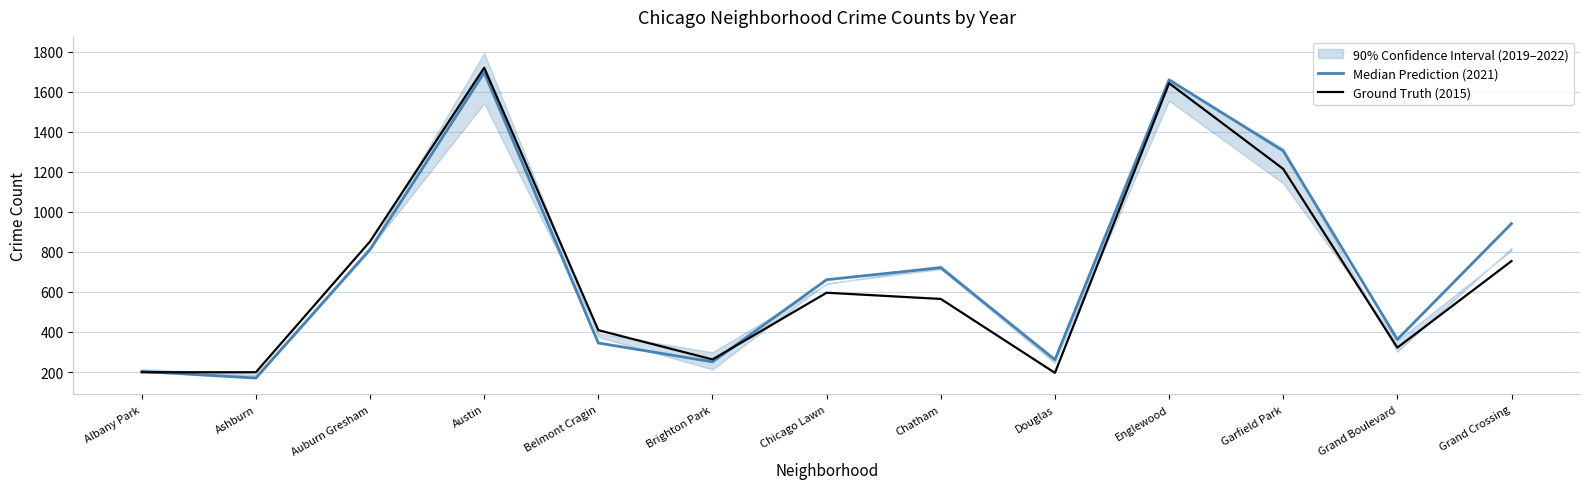

What is the label of the 4th point from the right?

Englewood